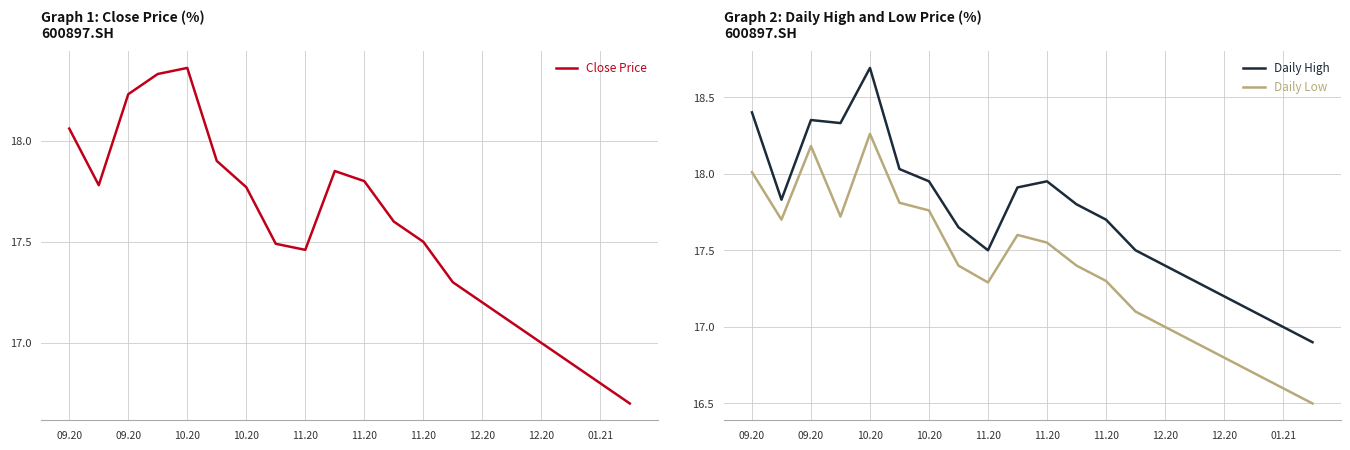

At how many categories does at least one series exceed 17?

18